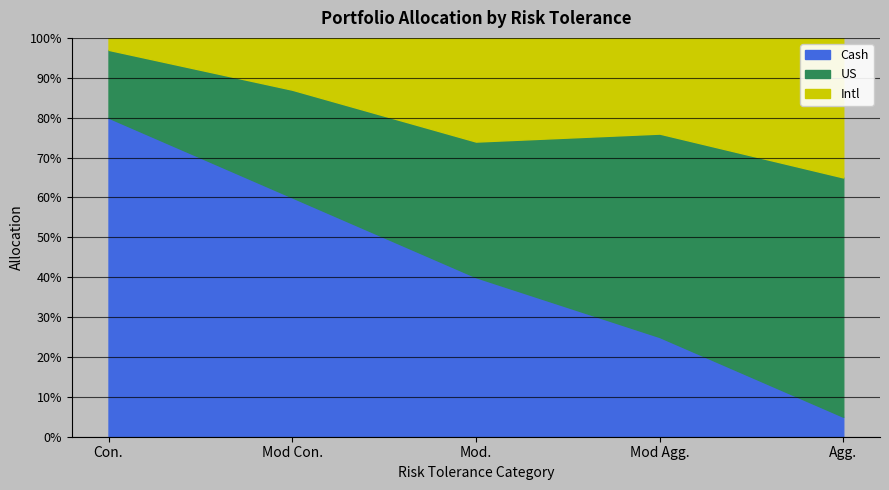

What are all the series names shown in the legend?

Cash, US, Intl